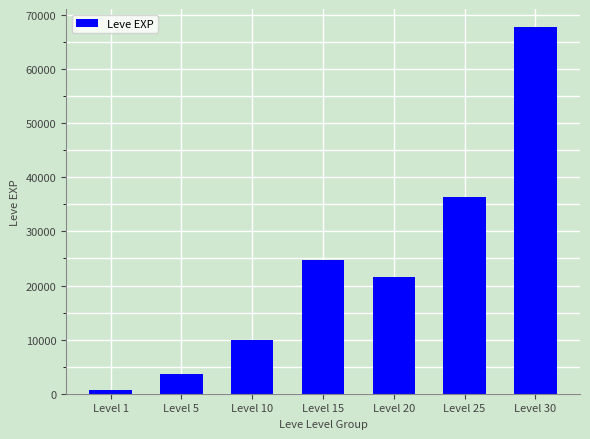

Reading left to right, extract all data points from this chart.

Level 1=630	Level 5=3600	Level 10=9990	Level 15=24790	Level 20=21600	Level 25=36390	Level 30=67730